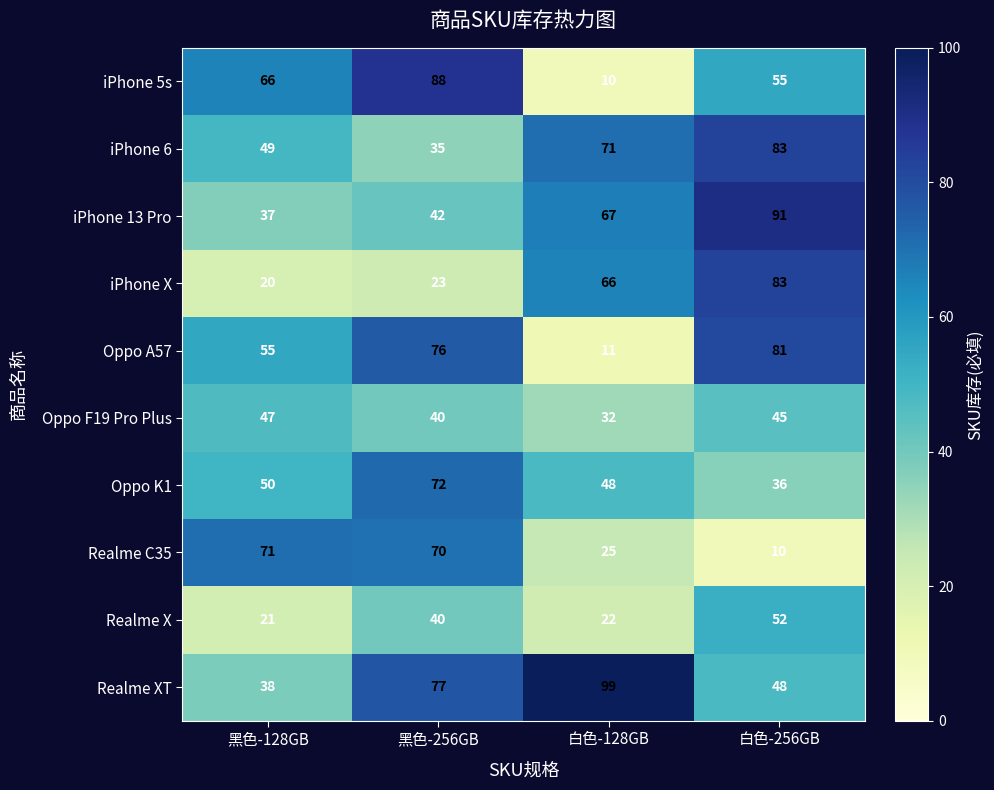

List the labels in order of Oppo F19 Pro Plus value, largest first.

黑色-128GB, 白色-256GB, 黑色-256GB, 白色-128GB